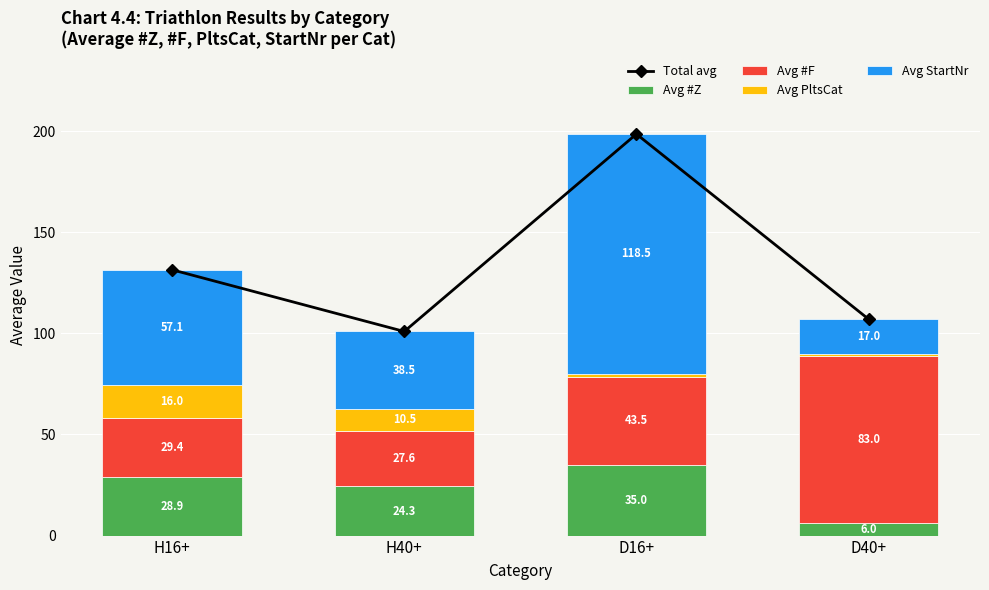

Reading right to left, extract all data points from this chart.

Total avg: 107.0	198.5	100.9	131.4
Avg #Z: 6.0	35.0	24.3	28.9
Avg #F: 83.0	43.5	27.6	29.4
Avg PltsCat: 1.0	1.5	10.5	16.0
Avg StartNr: 17.0	118.5	38.5	57.1